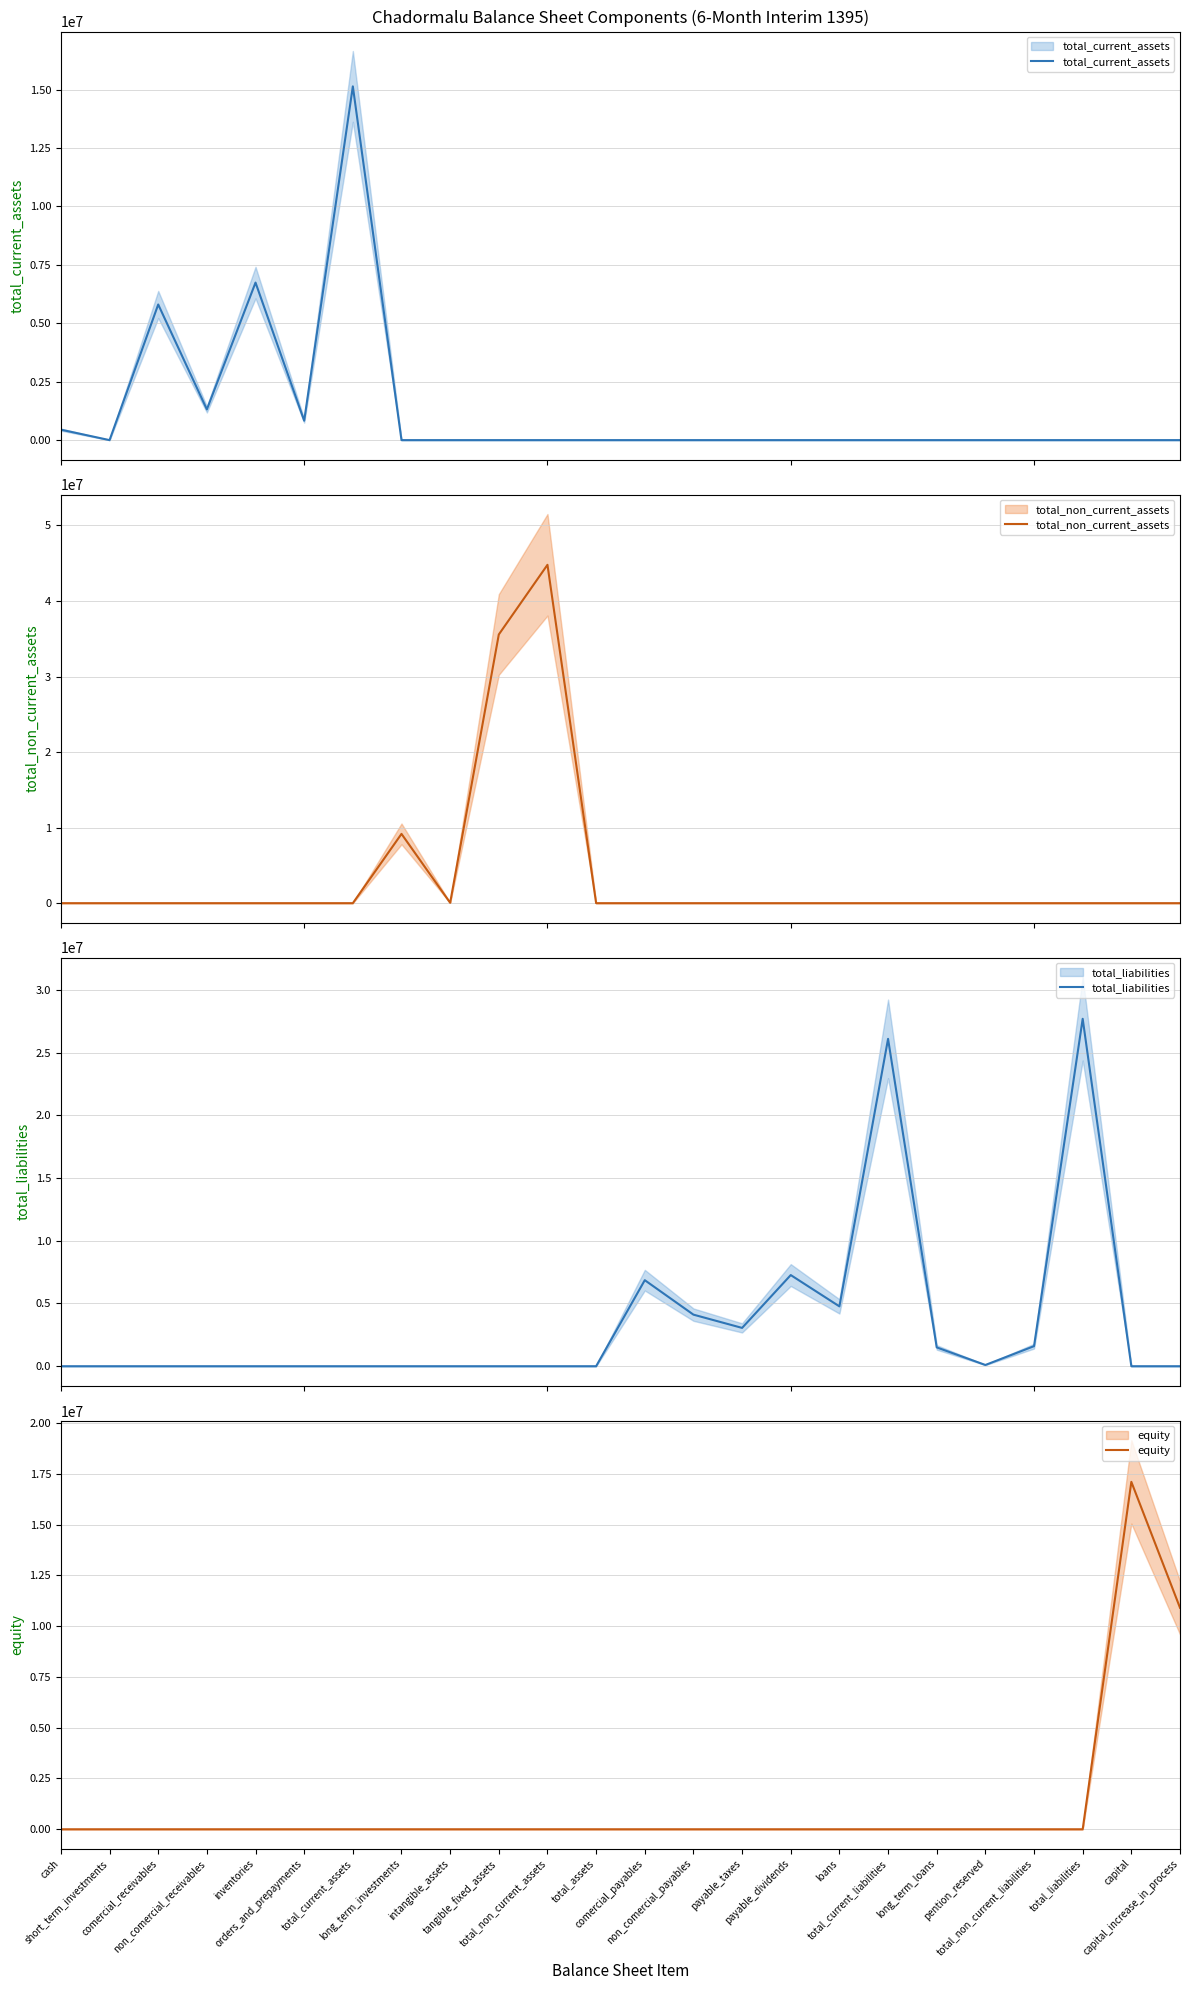

Is the value of equity at loans greater than the value of total_liabilities at total_current_liabilities?

No